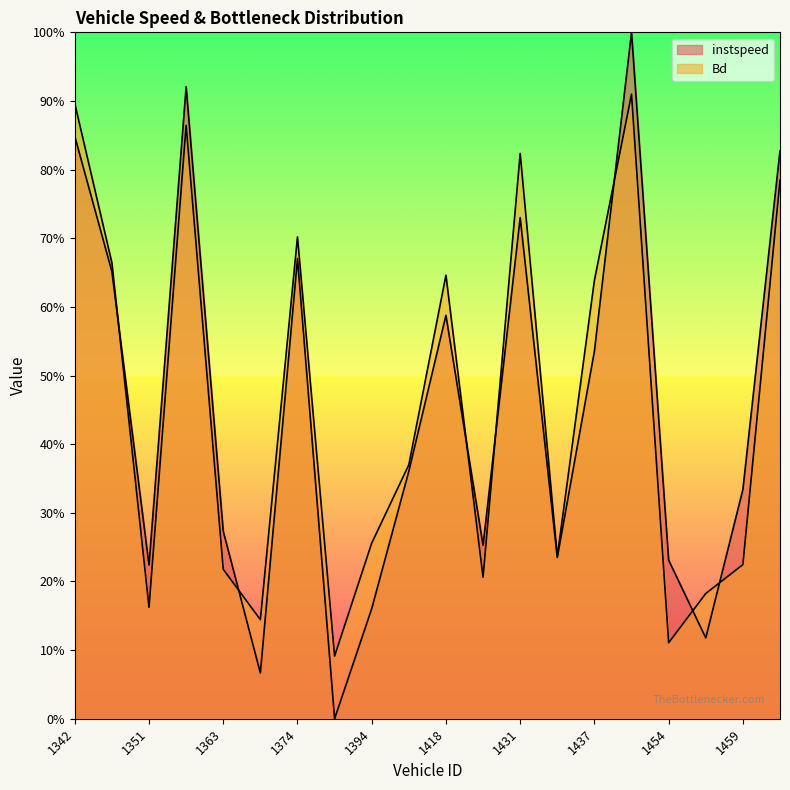

List the series in order of their overall mean, lowest first.

instspeed, Bd